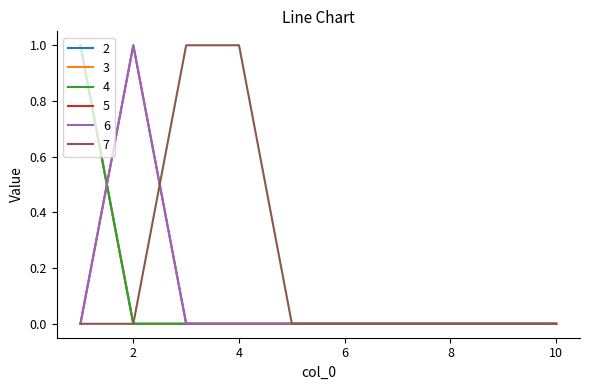

Which series ends up on top after the final intersection of 7 and 6?

7